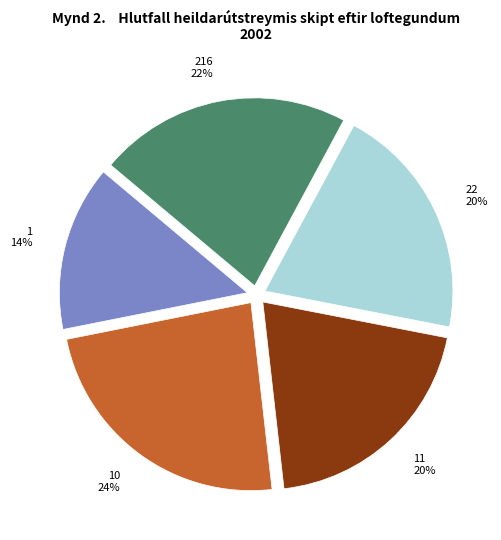

How many segments does this pie chart have?

5